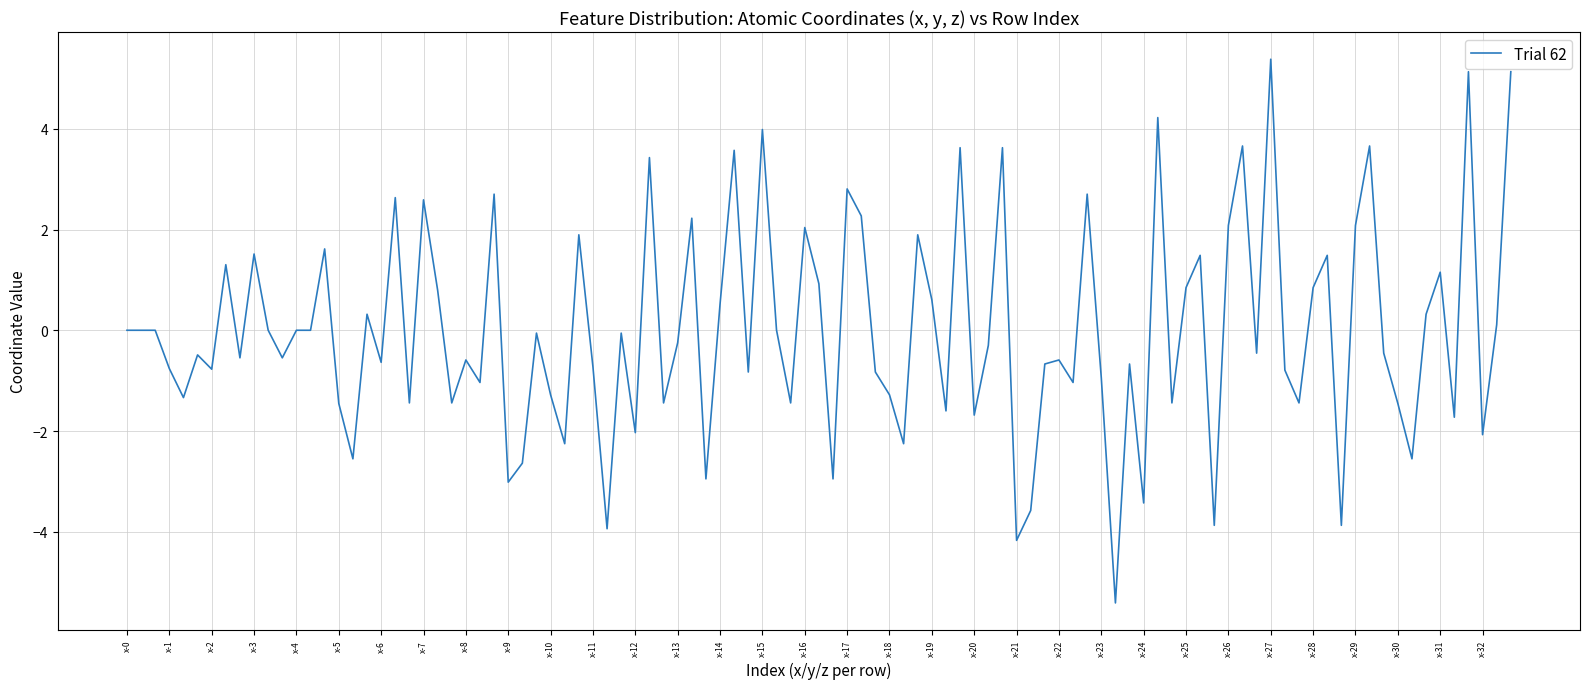

What is the smallest value displayed?

-5.4